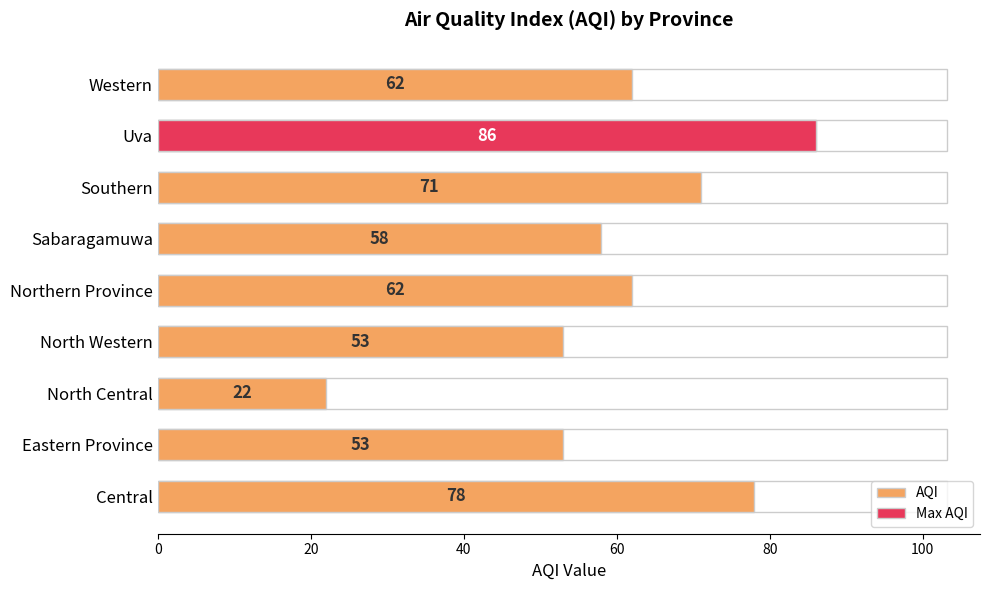

Between Uva and Central, which is larger?

Uva